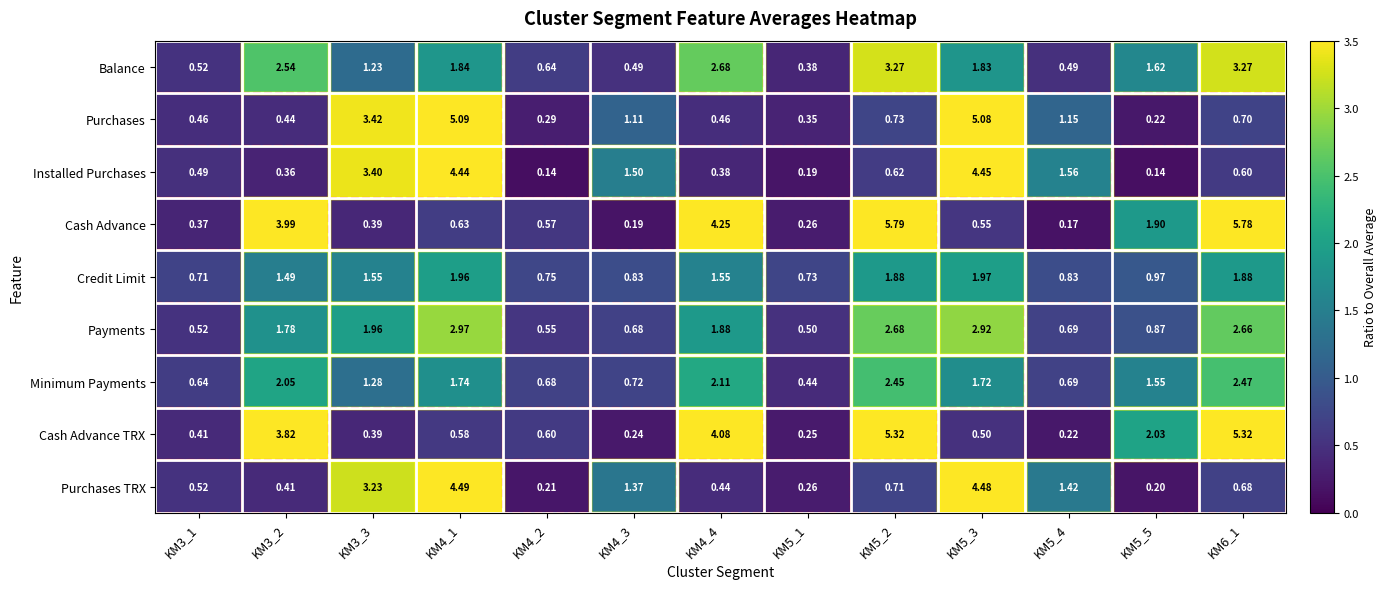

Rank the series by their maximum value, from lowest to highest.

Credit Limit, Minimum Payments, Payments, Balance, Installed Purchases, Purchases TRX, Purchases, Cash Advance TRX, Cash Advance